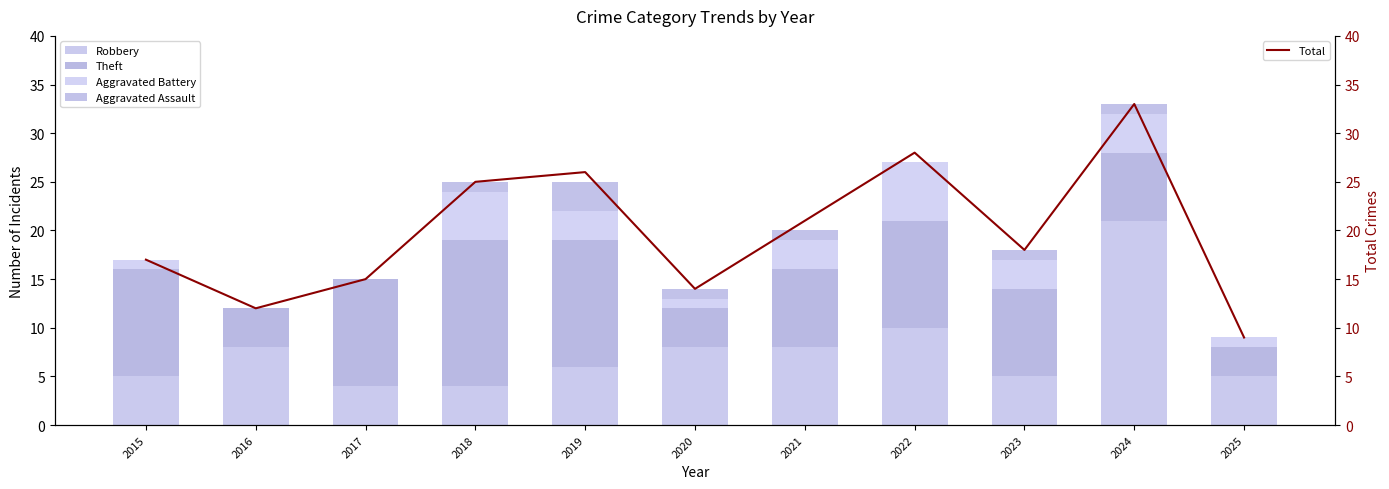

Rank the series by their maximum value, from highest to lowest.

Total, Robbery, Theft, Aggravated Battery, Aggravated Assault